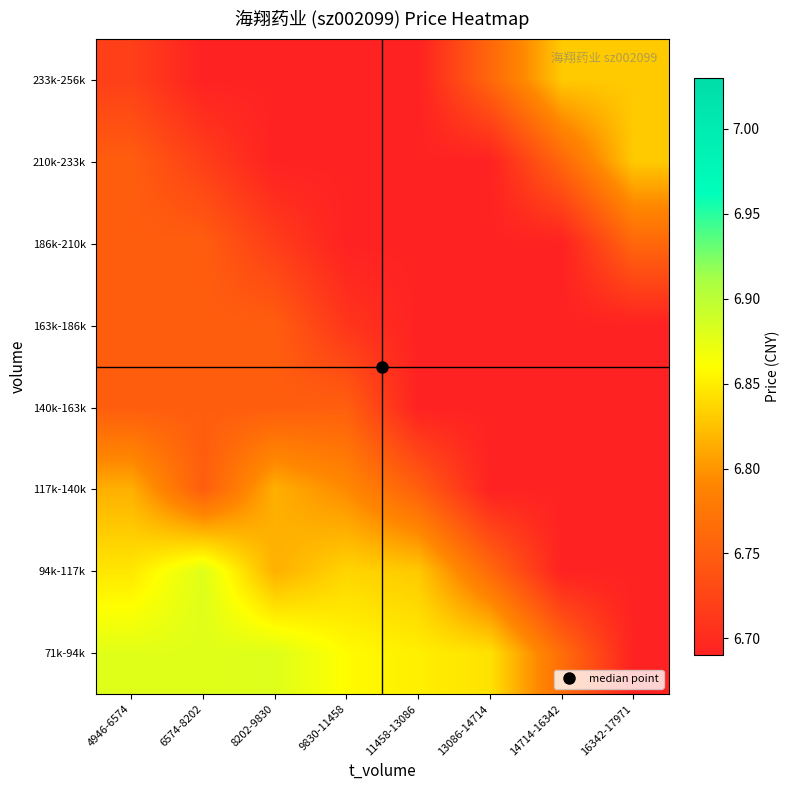

What is the difference between the highest and lowest values at 4946-6574?

0.2